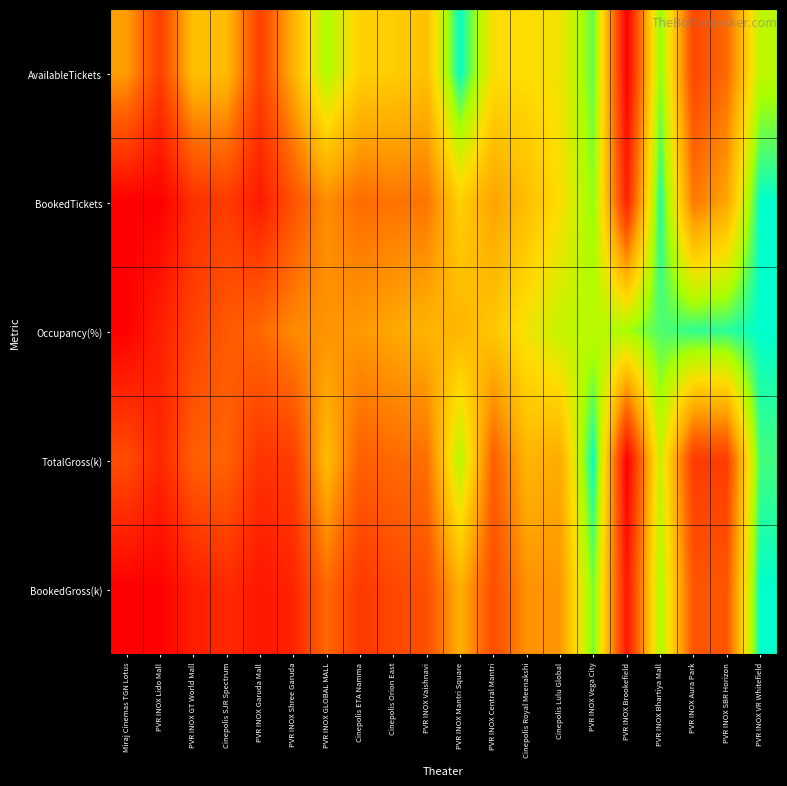

Reading right to left, list all the values displayed in this chart.

AvailableTickets: PVR INOX VR Whitefield=0.8	PVR INOX SBR Horizon=0.3	PVR INOX Aura Park=0.2	PVR INOX Bhartiya Mall=0.9	PVR INOX Brookefield=0.0	PVR INOX Vega City=0.9	Cinepolis Lulu Global=0.7	Cinepolis Royal Meenakshi=0.7	PVR INOX Central Mantri=0.7	PVR INOX Mantri Square=1.0	PVR INOX Vaishnavi=0.6	Cinepolis Orion East=0.6	Cinepolis ETA Namma=0.6	PVR INOX GLOBAL MALL=0.8	PVR INOX Shree Garuda=0.5	PVR INOX Garuda Mall=0.2	Cinepolis SJR Spectrum=0.6	PVR INOX GT World Mall=0.6	PVR INOX Lido Mall=0.2	Miraj Cinemas TGN Lotus=0.5
BookedTickets: PVR INOX VR Whitefield=1.0	PVR INOX SBR Horizon=0.5	PVR INOX Aura Park=0.4	PVR INOX Bhartiya Mall=1.0	PVR INOX Brookefield=0.1	PVR INOX Vega City=0.9	Cinepolis Lulu Global=0.7	Cinepolis Royal Meenakshi=0.6	PVR INOX Central Mantri=0.5	PVR INOX Mantri Square=0.6	PVR INOX Vaishnavi=0.4	Cinepolis Orion East=0.4	Cinepolis ETA Namma=0.3	PVR INOX GLOBAL MALL=0.4	PVR INOX Shree Garuda=0.3	PVR INOX Garuda Mall=0.1	Cinepolis SJR Spectrum=0.2	PVR INOX GT World Mall=0.2	PVR INOX Lido Mall=0.0	Miraj Cinemas TGN Lotus=0.0
Occupancy(%): PVR INOX VR Whitefield=1.0	PVR INOX SBR Horizon=1.0	PVR INOX Aura Park=1.0	PVR INOX Bhartiya Mall=0.9	PVR INOX Brookefield=0.8	PVR INOX Vega City=0.8	Cinepolis Lulu Global=0.8	Cinepolis Royal Meenakshi=0.7	PVR INOX Central Mantri=0.6	PVR INOX Mantri Square=0.5	PVR INOX Vaishnavi=0.5	Cinepolis Orion East=0.5	Cinepolis ETA Namma=0.5	PVR INOX GLOBAL MALL=0.4	PVR INOX Shree Garuda=0.4	PVR INOX Garuda Mall=0.3	Cinepolis SJR Spectrum=0.3	PVR INOX GT World Mall=0.2	PVR INOX Lido Mall=0.1	Miraj Cinemas TGN Lotus=0.0
TotalGross(k): PVR INOX VR Whitefield=0.9	PVR INOX SBR Horizon=0.2	PVR INOX Aura Park=0.2	PVR INOX Bhartiya Mall=0.8	PVR INOX Brookefield=0.0	PVR INOX Vega City=1.0	Cinepolis Lulu Global=0.5	Cinepolis Royal Meenakshi=0.5	PVR INOX Central Mantri=0.3	PVR INOX Mantri Square=0.8	PVR INOX Vaishnavi=0.4	Cinepolis Orion East=0.3	Cinepolis ETA Namma=0.3	PVR INOX GLOBAL MALL=0.6	PVR INOX Shree Garuda=0.2	PVR INOX Garuda Mall=0.2	Cinepolis SJR Spectrum=0.3	PVR INOX GT World Mall=0.3	PVR INOX Lido Mall=0.1	Miraj Cinemas TGN Lotus=0.3
BookedGross(k): PVR INOX VR Whitefield=1.0	PVR INOX SBR Horizon=0.3	PVR INOX Aura Park=0.3	PVR INOX Bhartiya Mall=0.8	PVR INOX Brookefield=0.1	PVR INOX Vega City=0.9	Cinepolis Lulu Global=0.5	Cinepolis Royal Meenakshi=0.4	PVR INOX Central Mantri=0.3	PVR INOX Mantri Square=0.5	PVR INOX Vaishnavi=0.3	Cinepolis Orion East=0.2	Cinepolis ETA Namma=0.2	PVR INOX GLOBAL MALL=0.3	PVR INOX Shree Garuda=0.1	PVR INOX Garuda Mall=0.1	Cinepolis SJR Spectrum=0.1	PVR INOX GT World Mall=0.1	PVR INOX Lido Mall=0.0	Miraj Cinemas TGN Lotus=0.0